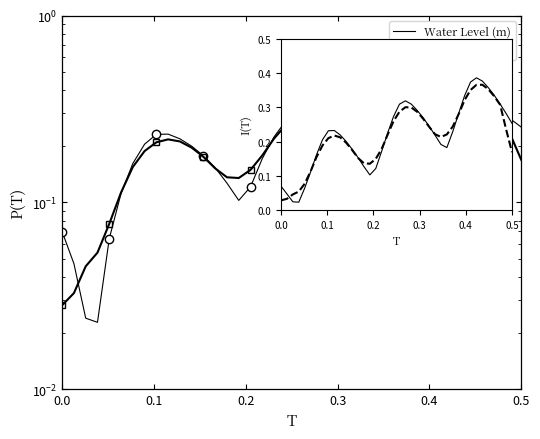

After their last crossing, which series has the higher values: Water Level (m) or Smoothed trend?

Water Level (m)